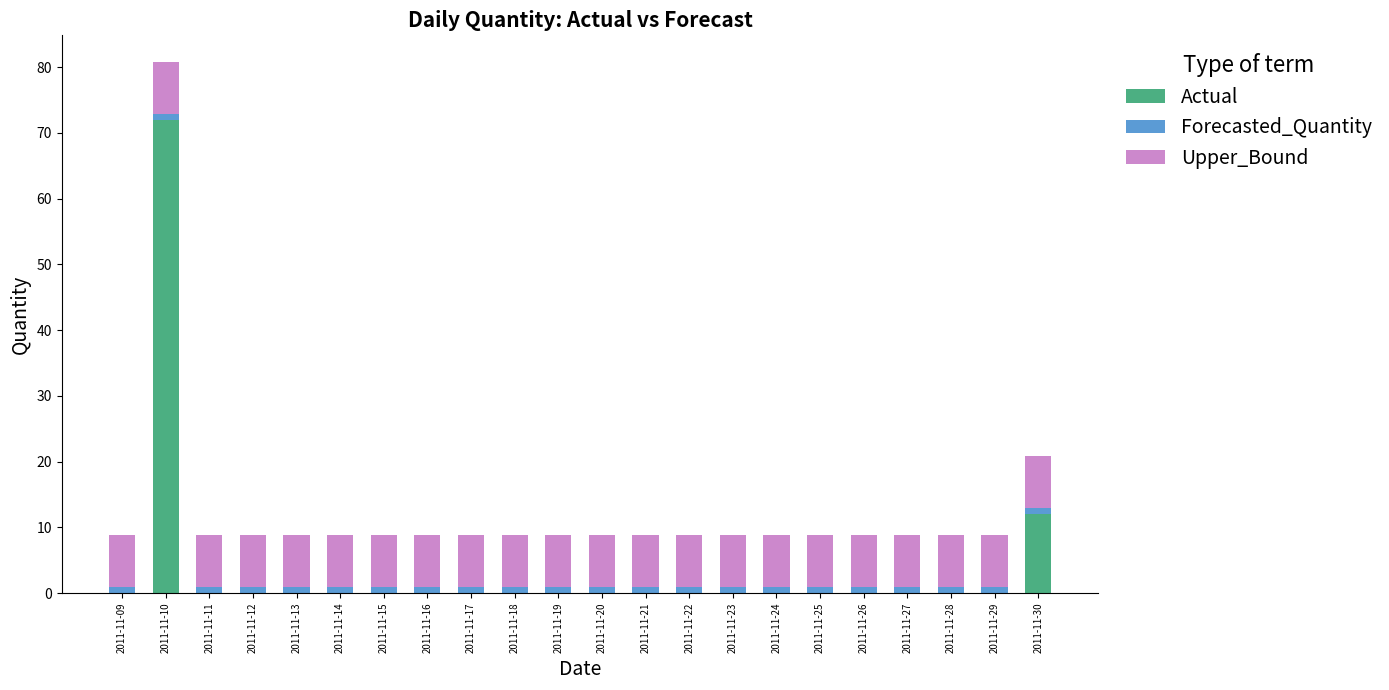

At which category is the sum across all series the highest?

2011-11-10